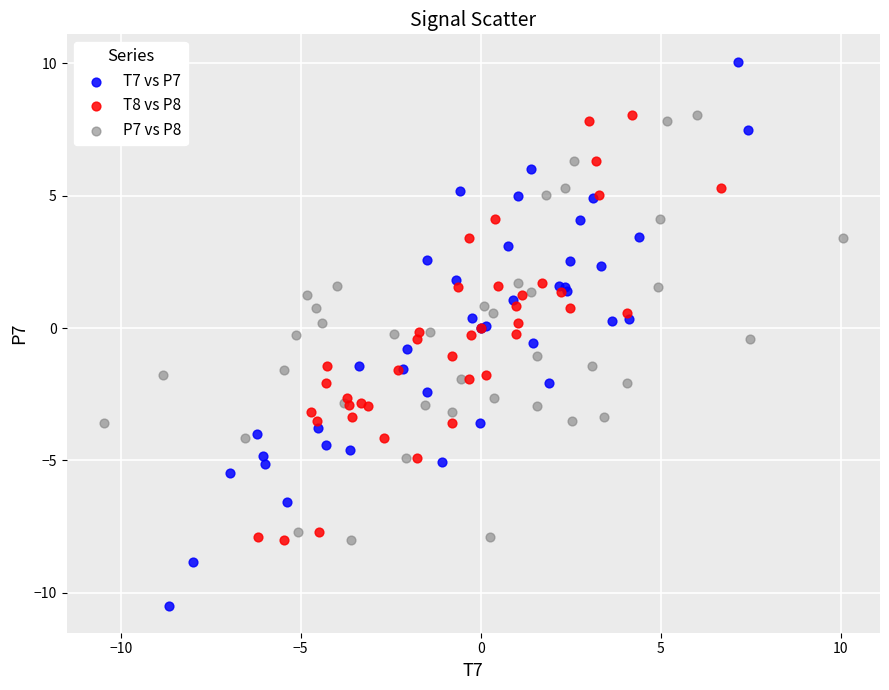

Which series has the widest spread of Y values?

T7 vs P7